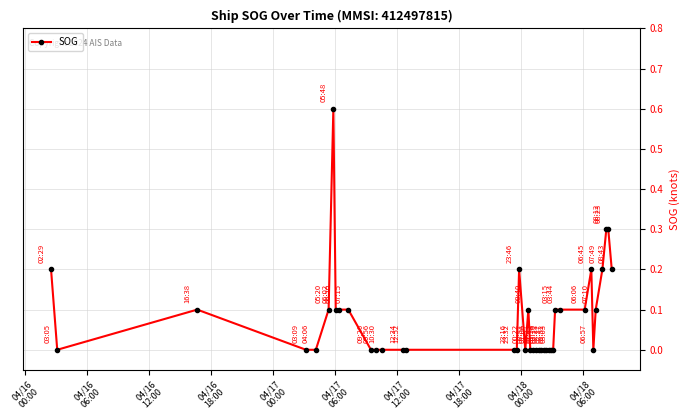

What is the difference between the maximum and minimum values?

0.6